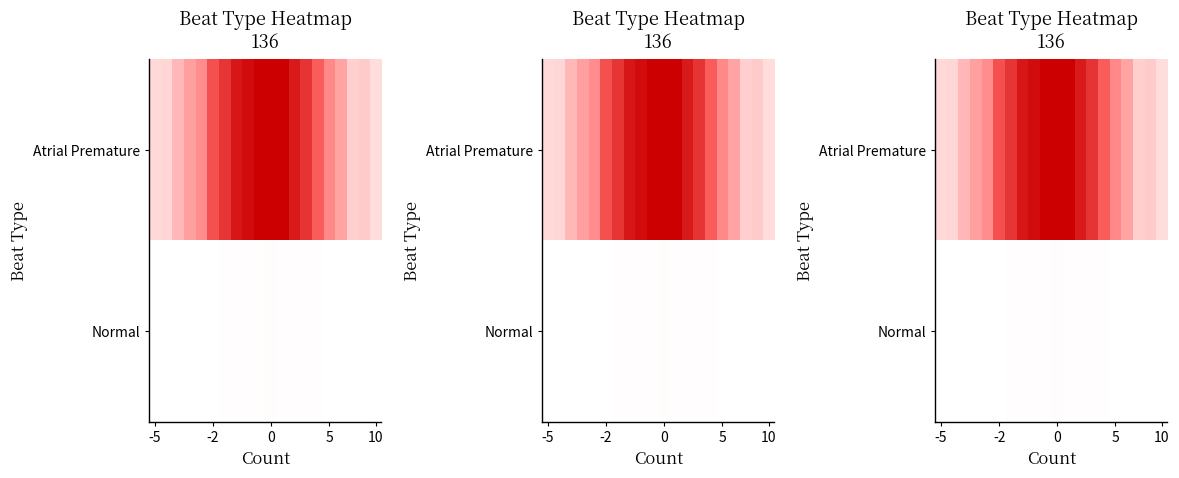

What is the minimum value for Atrial Premature?

0.1